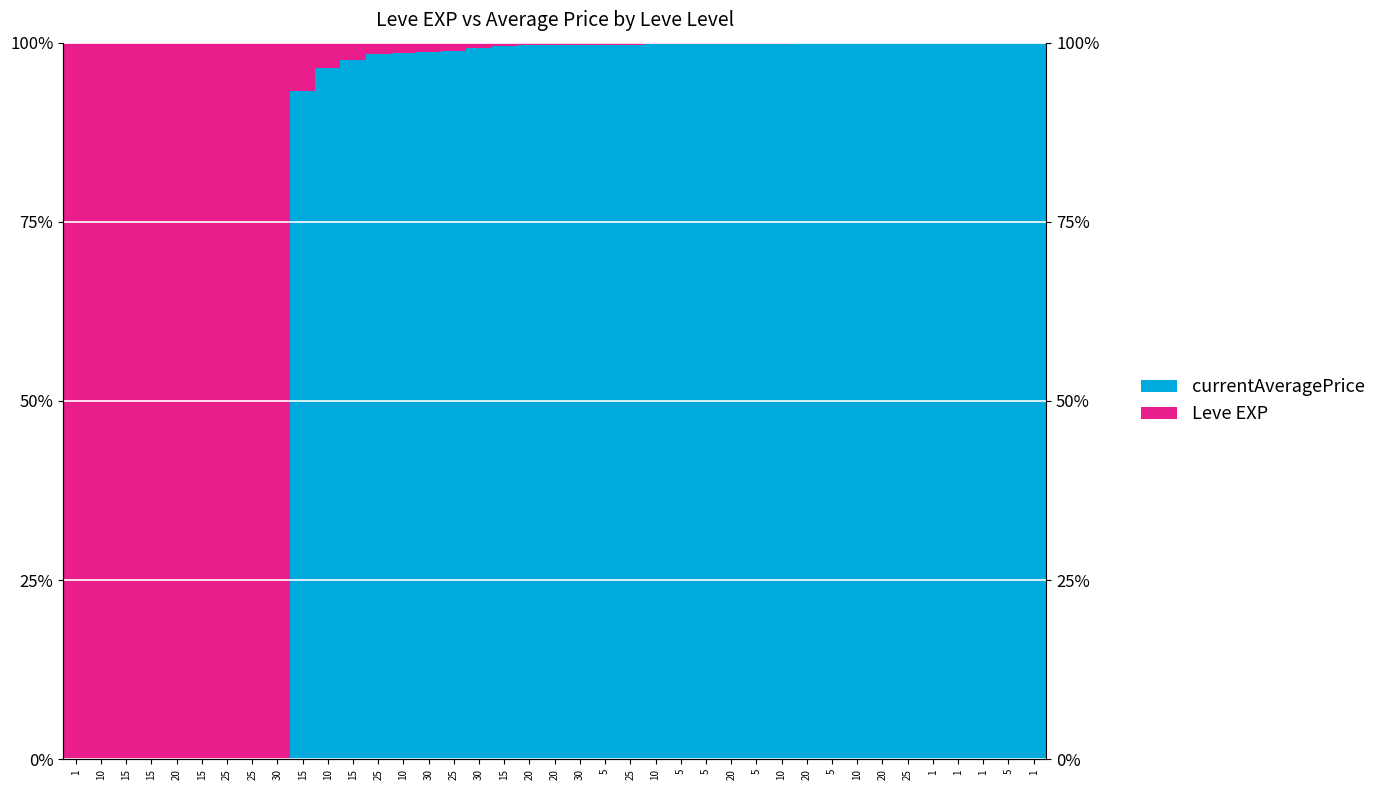

True or false: Leve EXP has a value of 0.0 at 30.

False